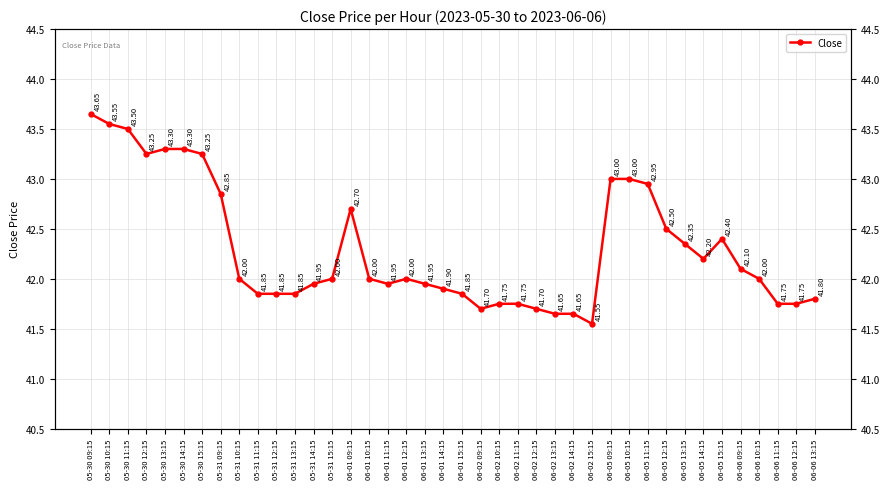

Is it true that the value at 06-02 12:15 is 41.7?

True